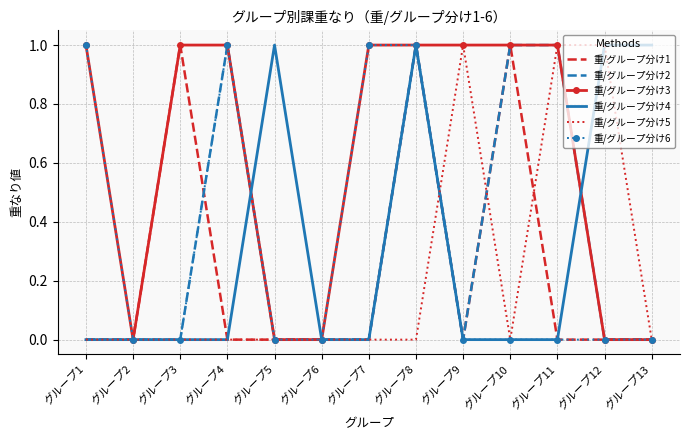

At which category is the sum across all series the highest?

グループ8